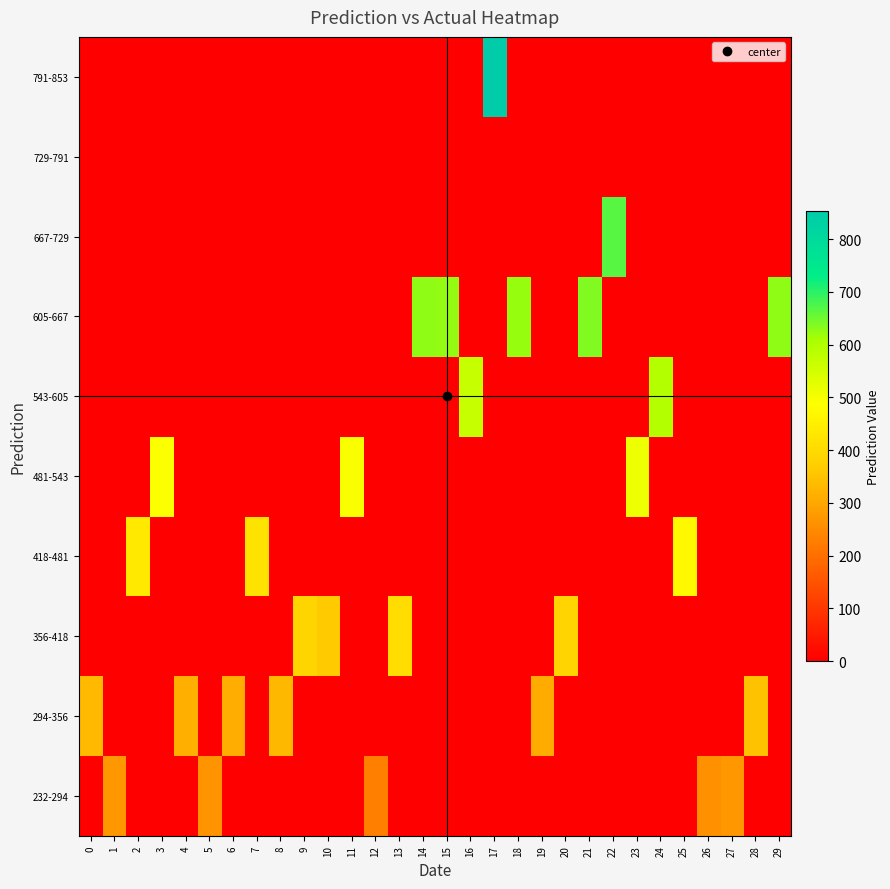

Rank the series at 21 from lowest to highest value.

232-294, 294-356, 356-418, 418-481, 481-543, 543-605, 667-729, 729-791, 791-853, 605-667